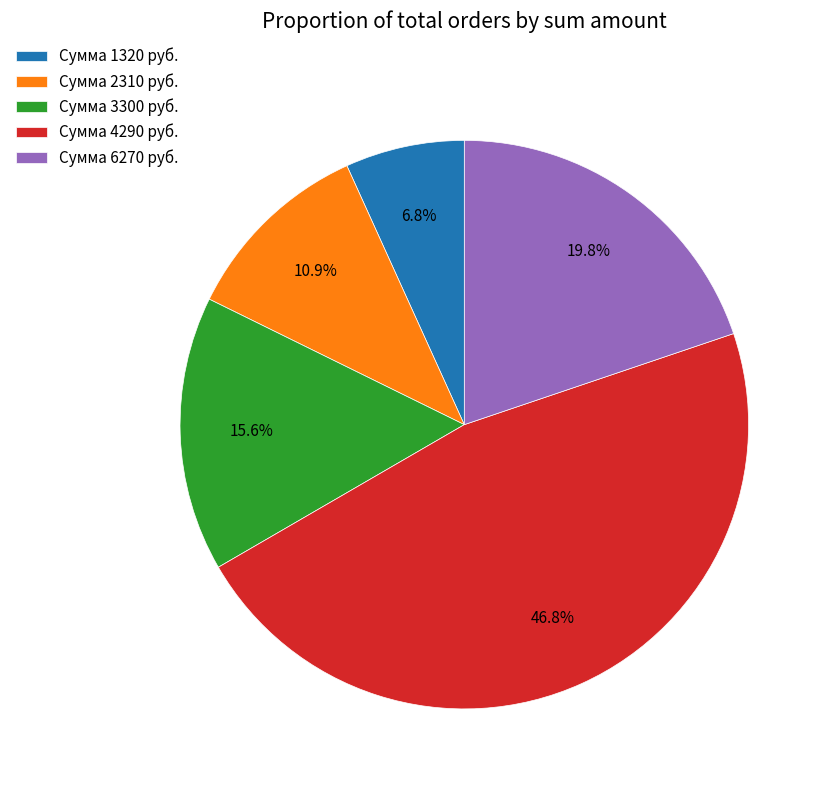

Approximately how many times larger is the value at Сумма 2310 руб. compared to Сумма 1320 руб.?

1.6